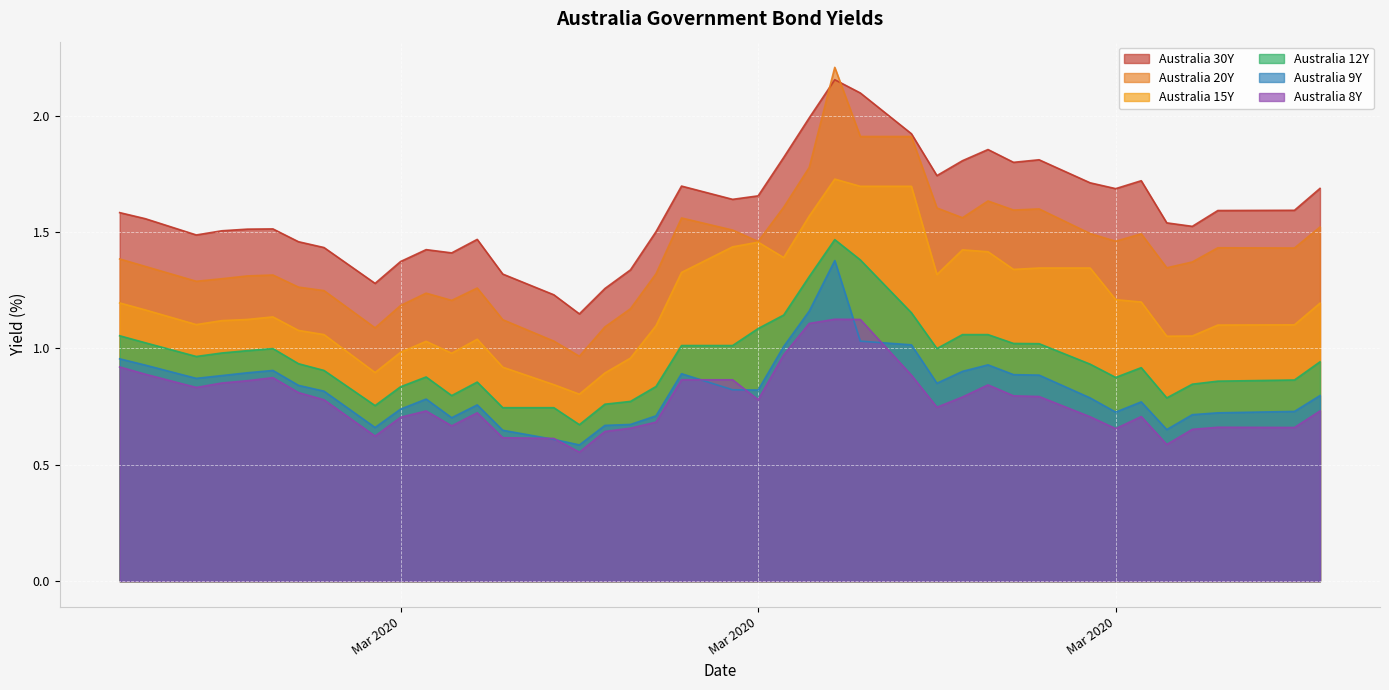

What are all the series names shown in the legend?

Australia 30Y, Australia 20Y, Australia 15Y, Australia 12Y, Australia 9Y, Australia 8Y